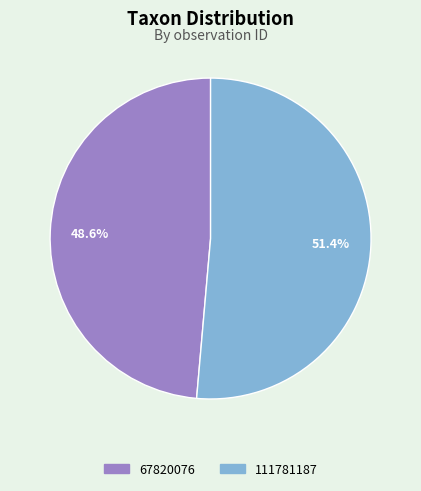

What percentage is the 111781187 slice, to the nearest percent?

51%